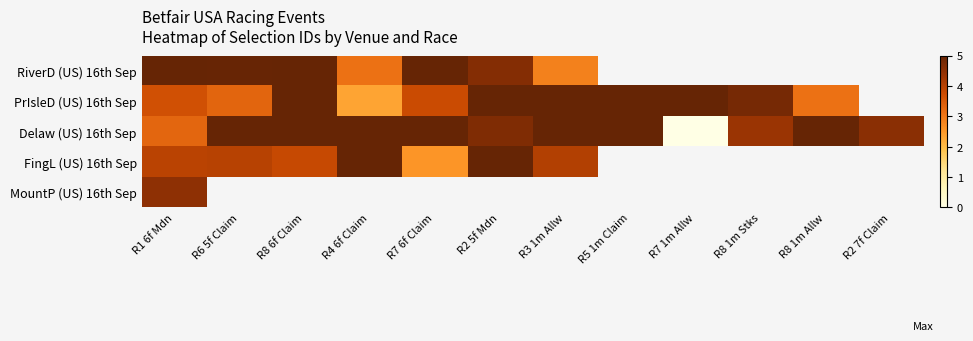

The Delaw (US) 16th Sep series shows 5.6 at R1 6f Mdn. True or false?

False